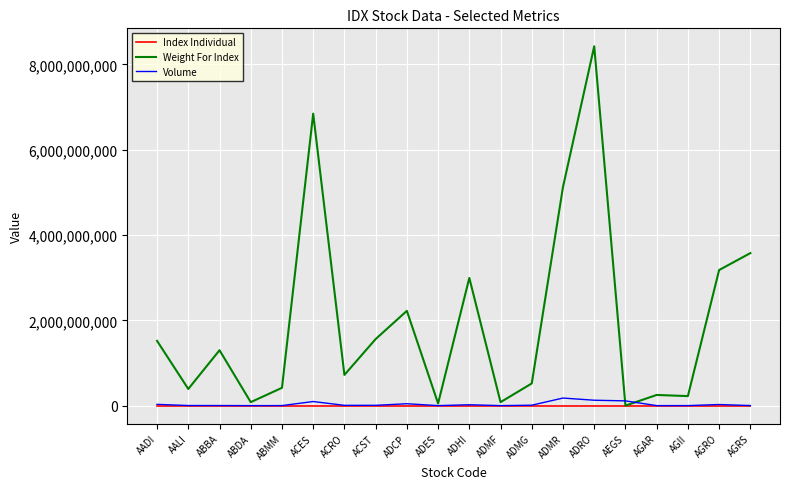

Which series has the largest total across all categories?

Weight For Index